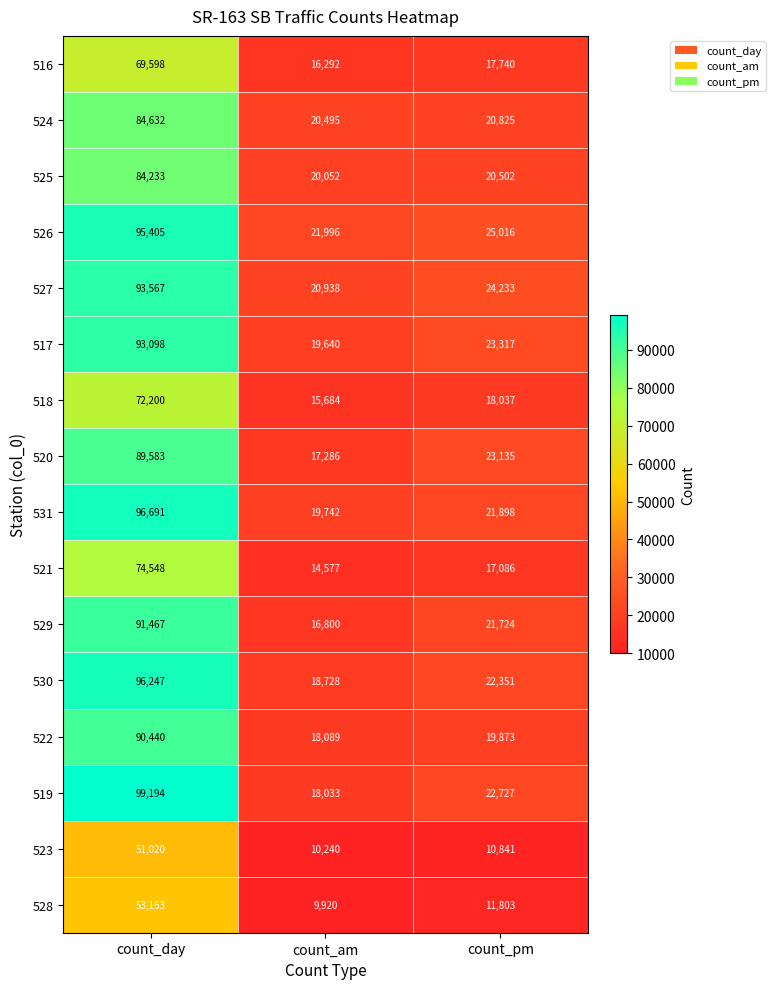

Which label corresponds to the largest value in the chart?

count_day